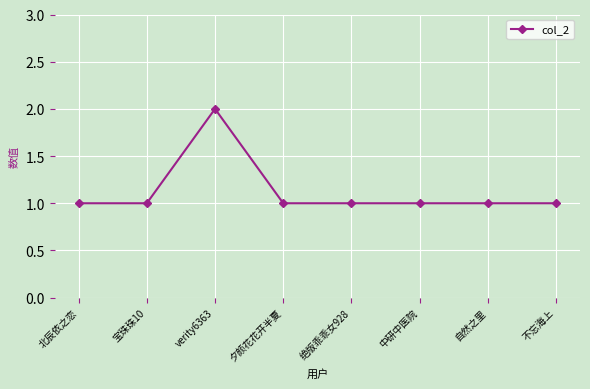

What is the smallest value displayed?

1